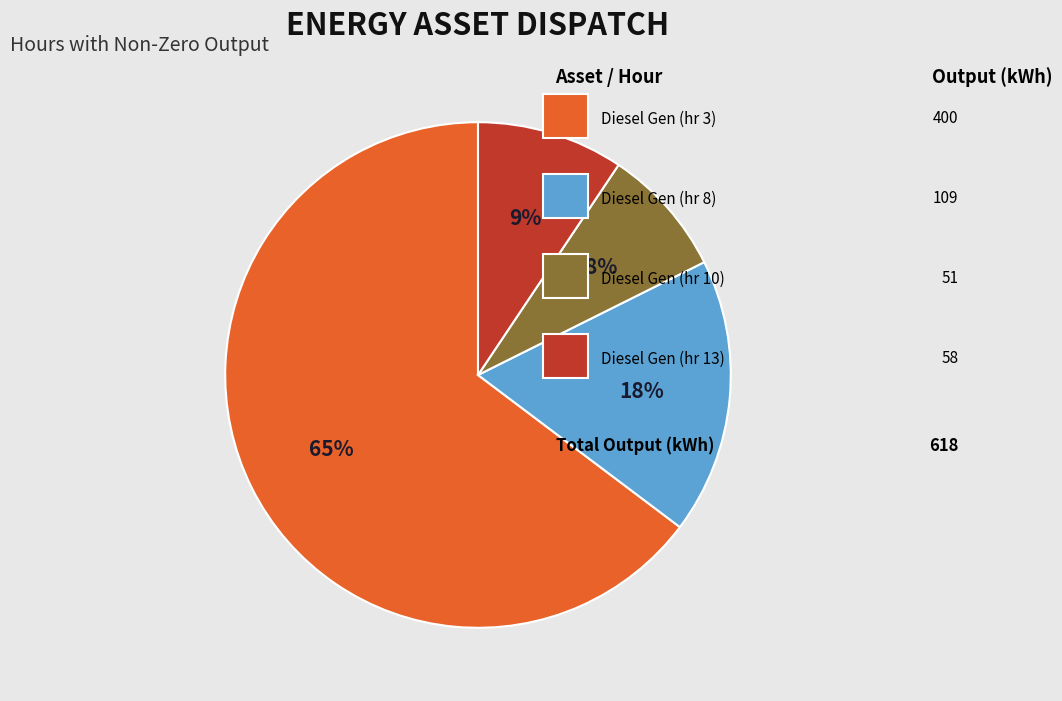

Is there a majority slice in this chart?

Yes